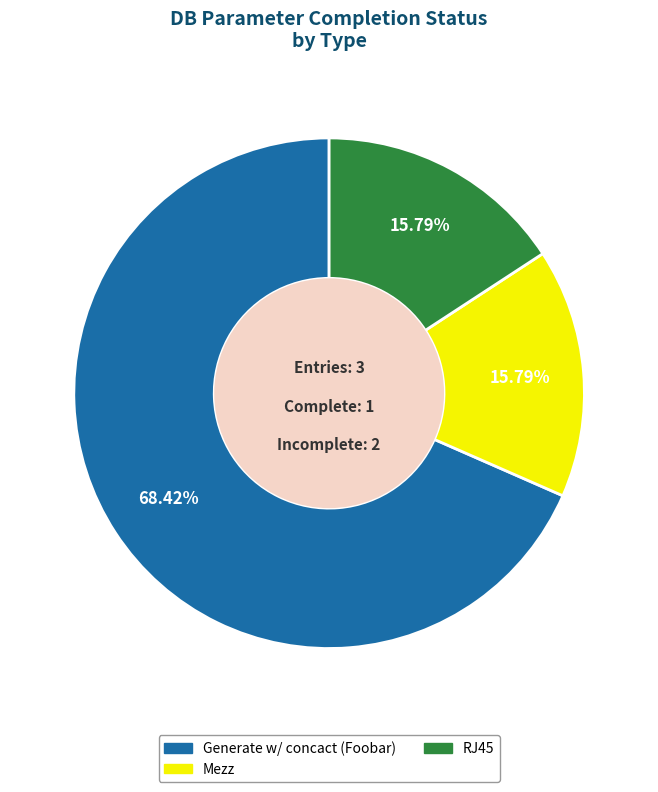

To the nearest percent, what portion does RJ45 represent?

16%